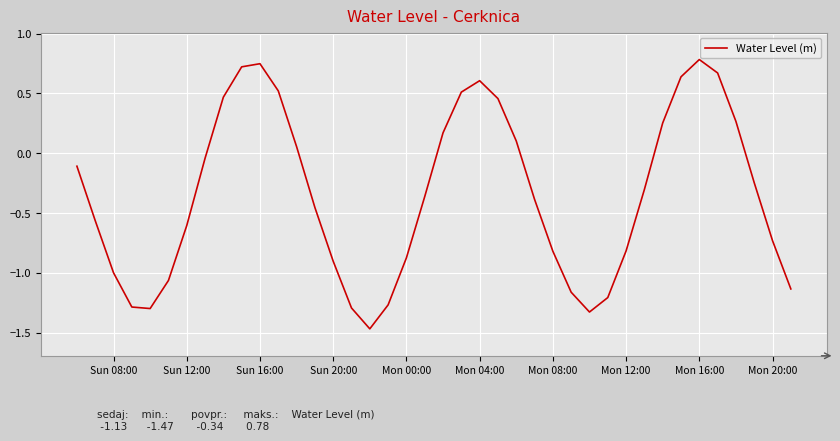

What is the sum of all values?

-13.7